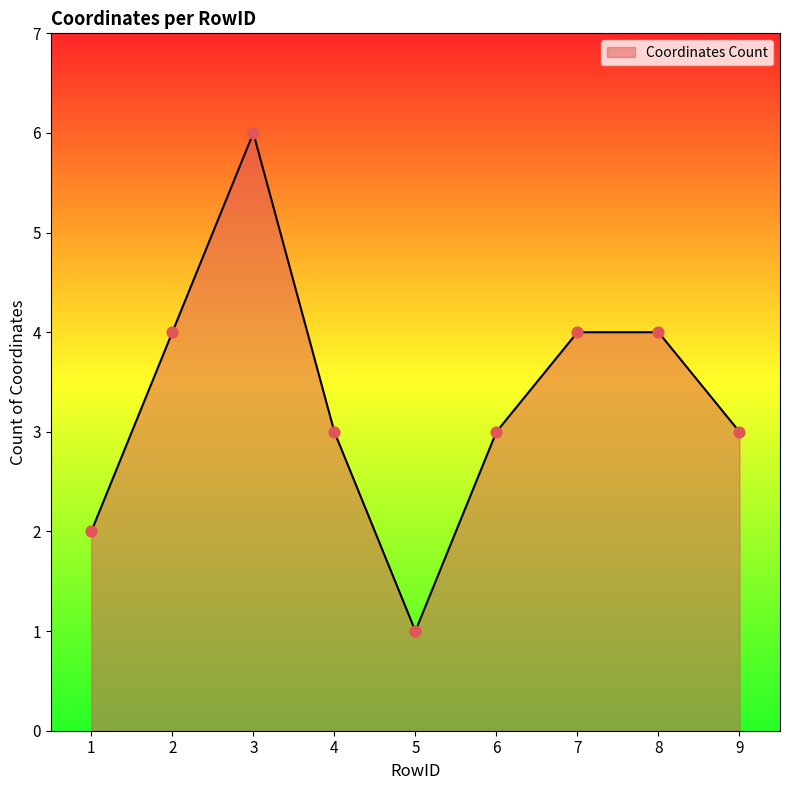

What is the change in value from 2 to 6?

-1